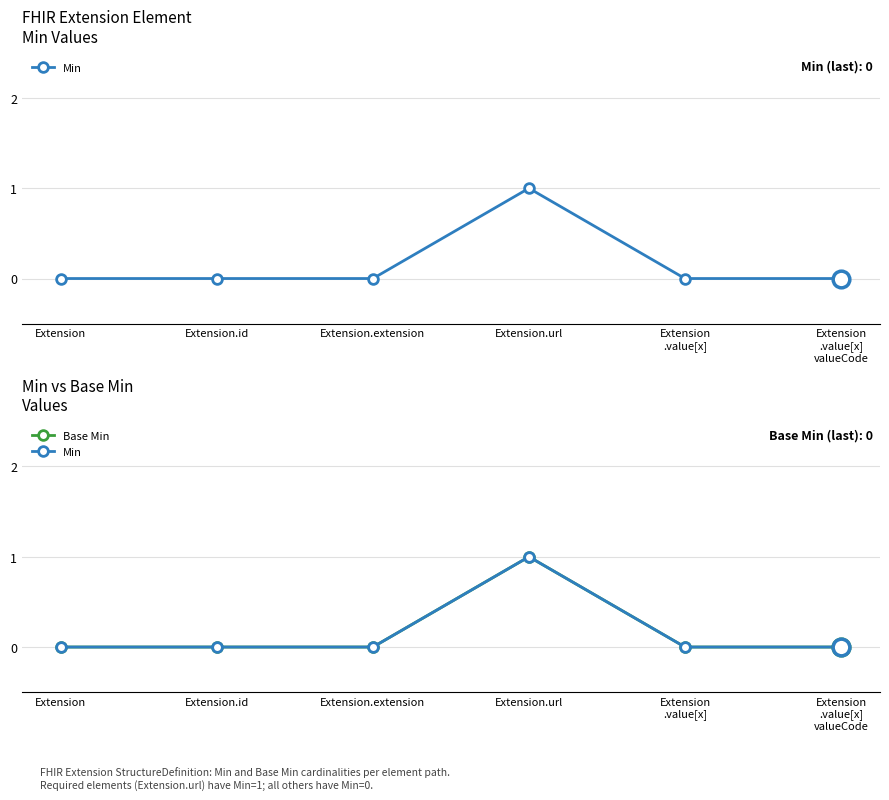

In Min, how many points are higher than both neighbors (excluding endpoints)?

1